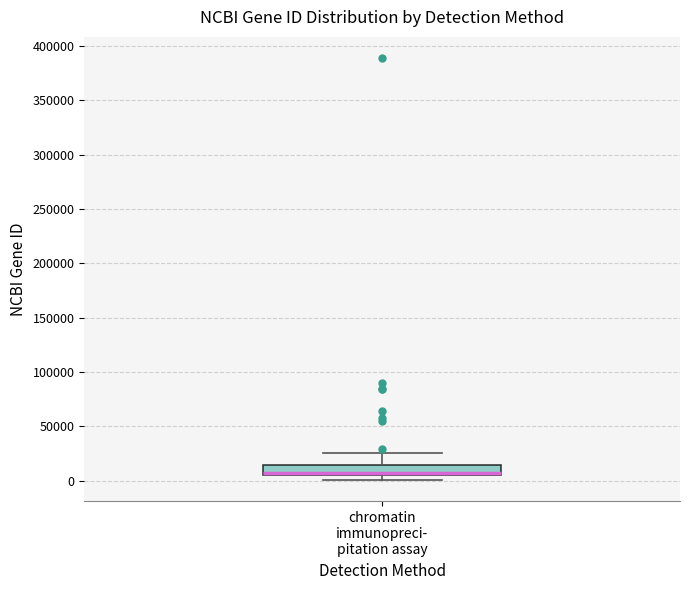

Read this box plot against the y-axis: the position of the median line, the range covered by the box, and the ends of both whiskers. The values are not printed on the chart, so give them approximately, as read against the axis.

median 5000 (just above the box's lower edge), box 5000 to 15000, whiskers 0 to 25000